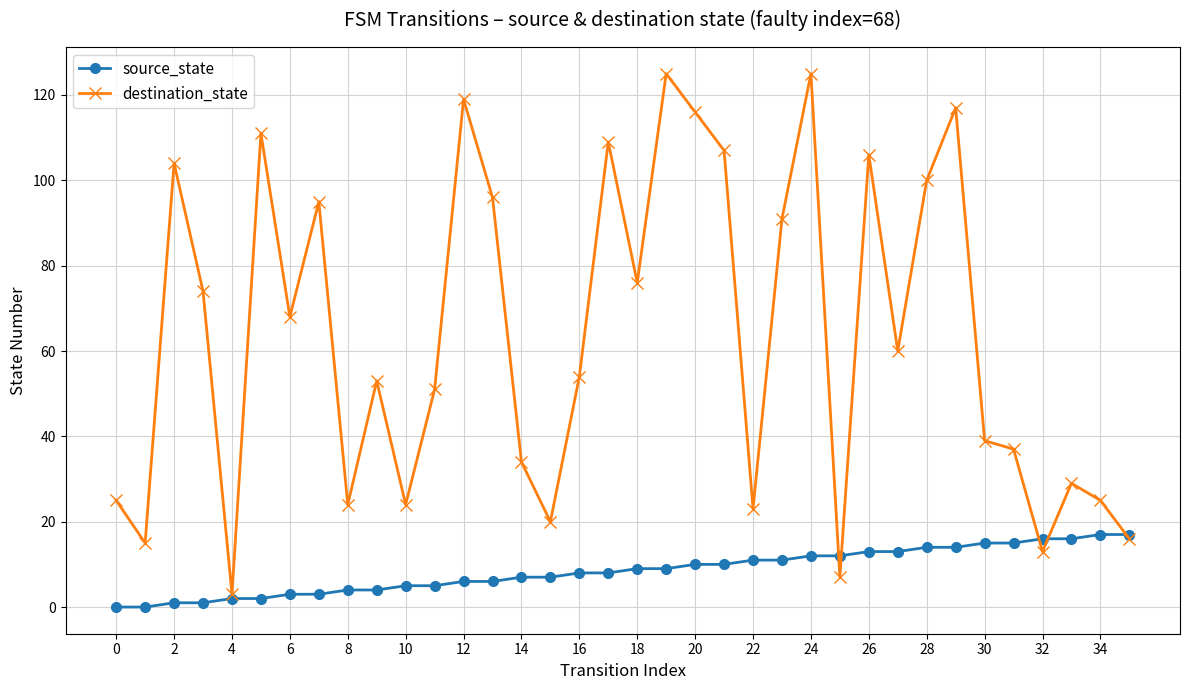

Which series has the largest total across all categories?

destination_state